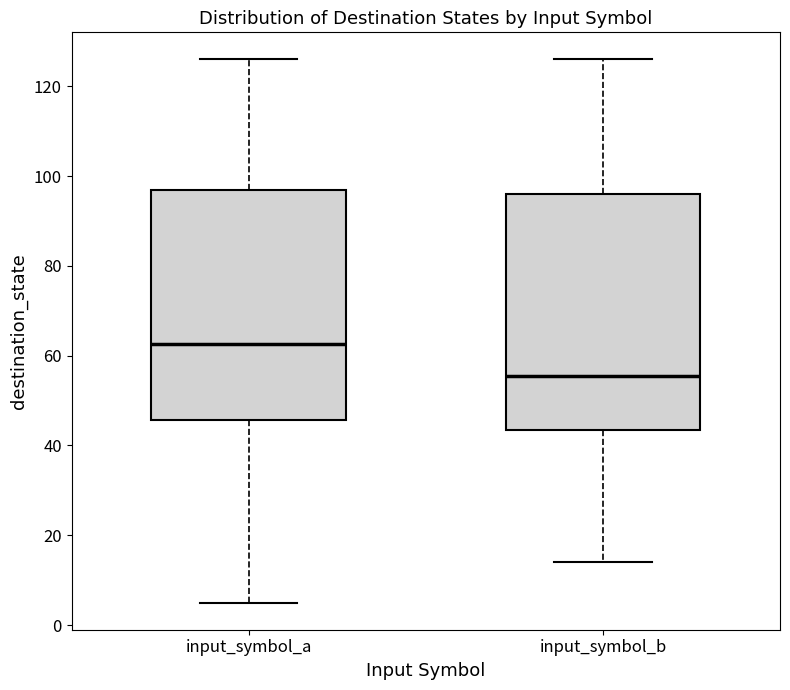

Where is the upper edge of the box for input_symbol_b on the y-axis? The values are not printed on the chart, so give them approximately, as read against the axis.

96